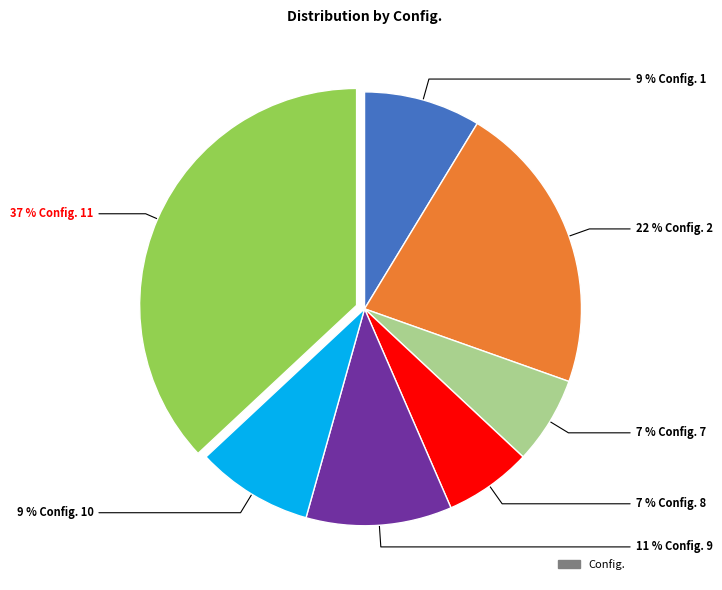

To the nearest percent, what is the average slice percentage?

14%